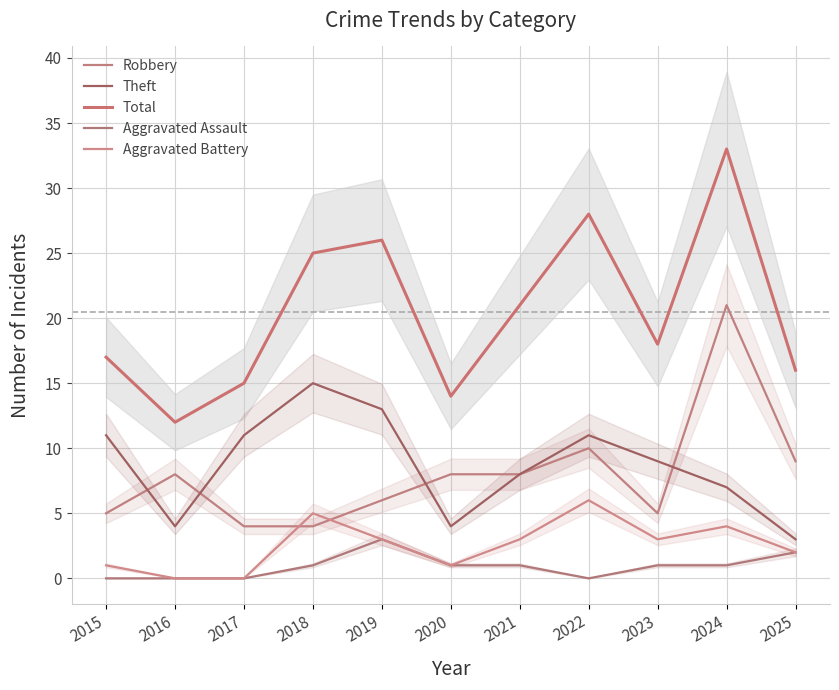

What is the value of the Robbery point at the 1st from the left?

5